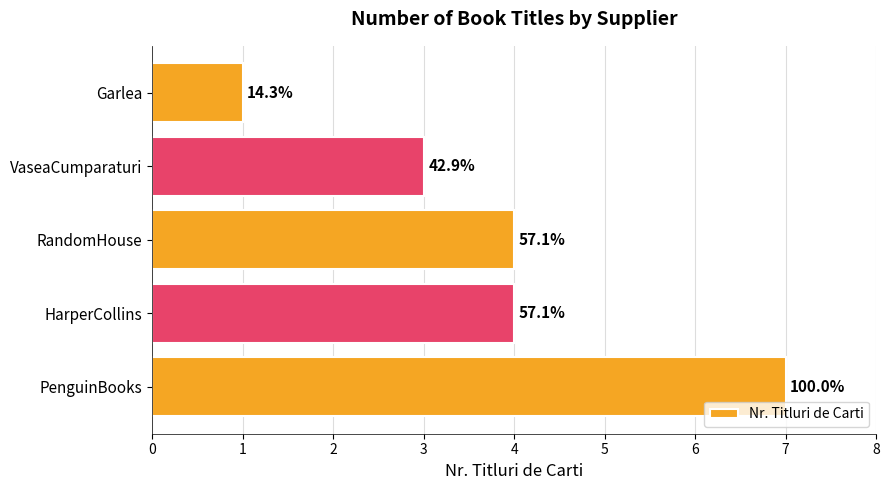

What is the sum of all values?

19